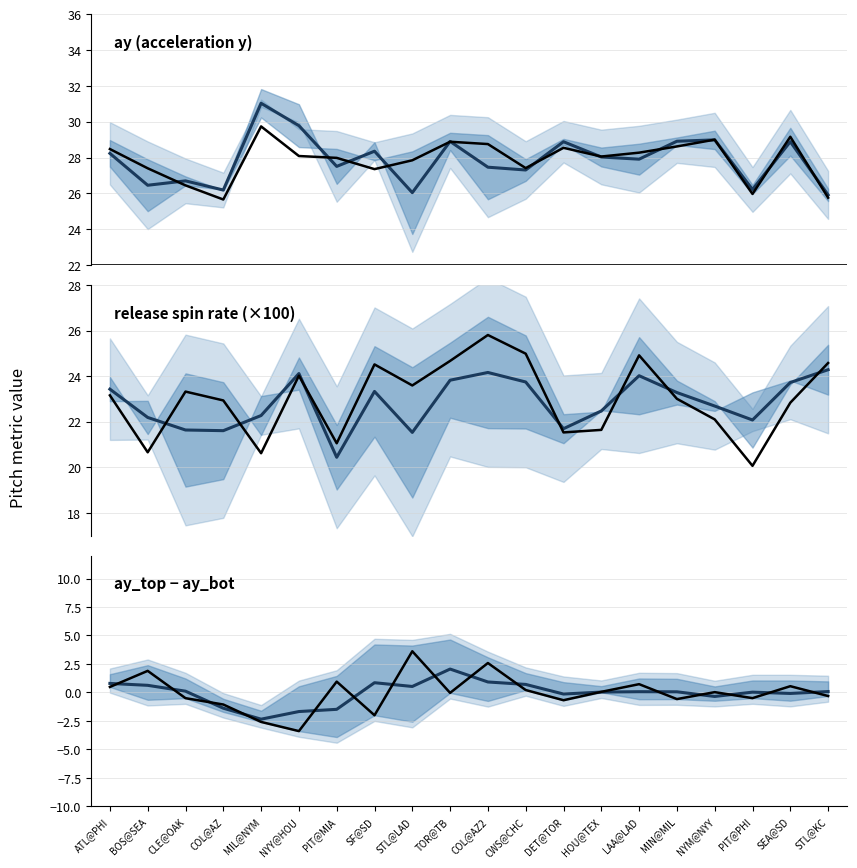

At which category does ay_top reach its first local valley?

COL@AZ